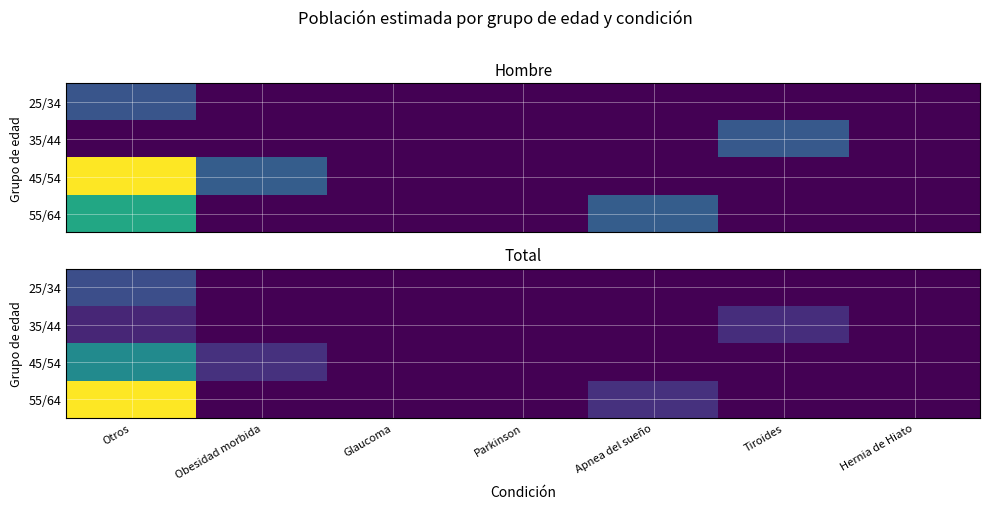

At which label is 45/54 closest to 1832?

Obesidad morbida